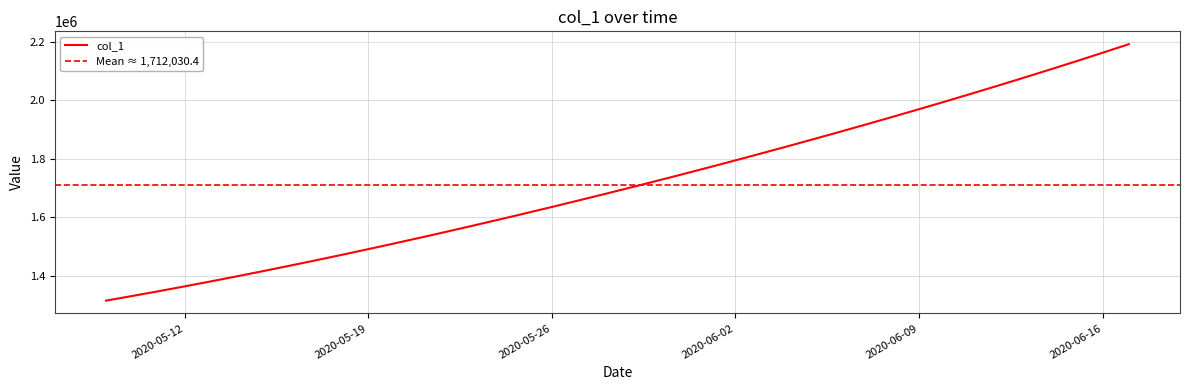

At which label does the data first exceed 1701853?

2020-05-29